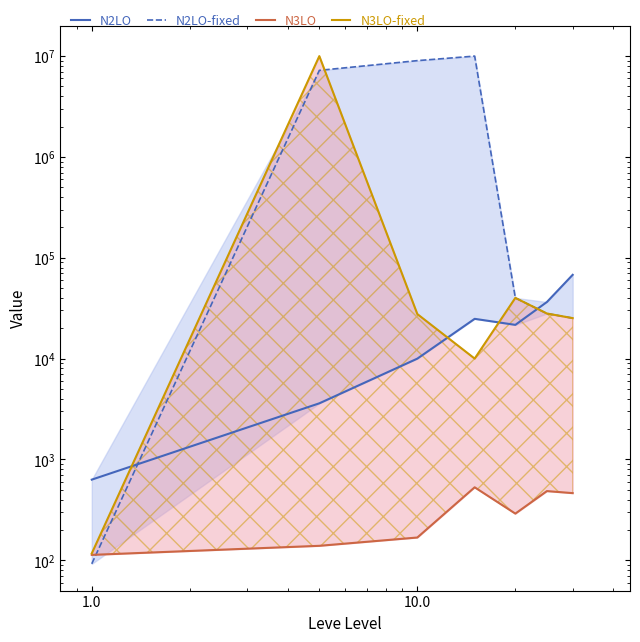

The value of N2LO at 1000.0 is 60121.3. True or false?

False